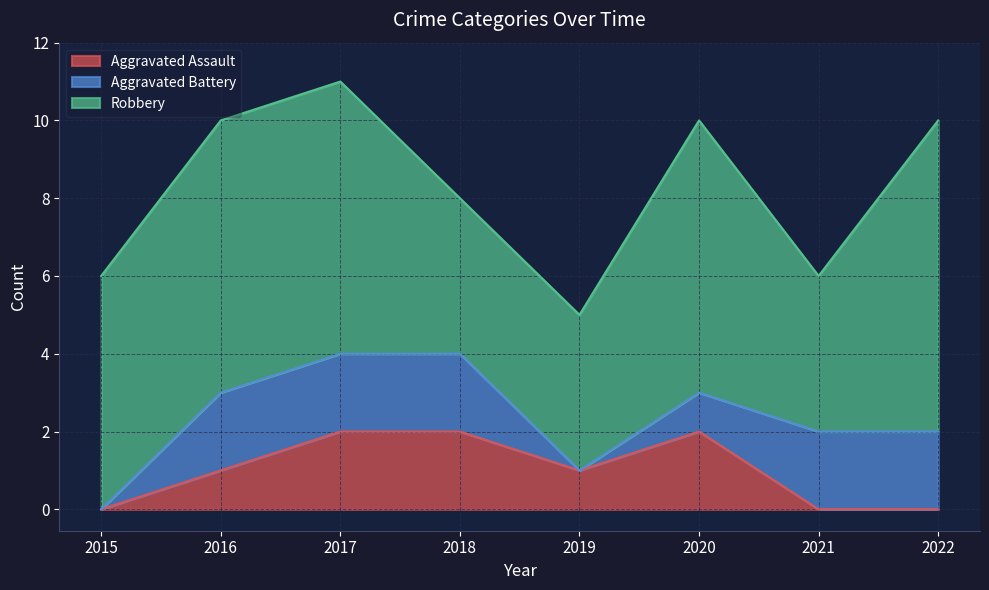

Which series has the largest total across all categories?

Robbery